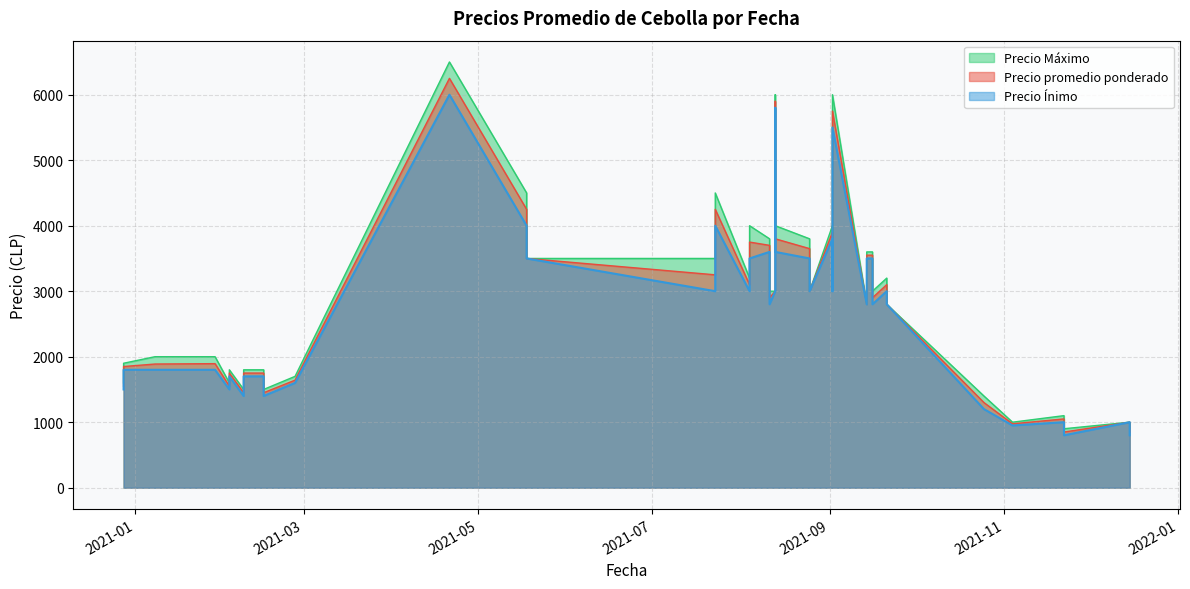

What is the sum of all Precio Máximo values?

114000